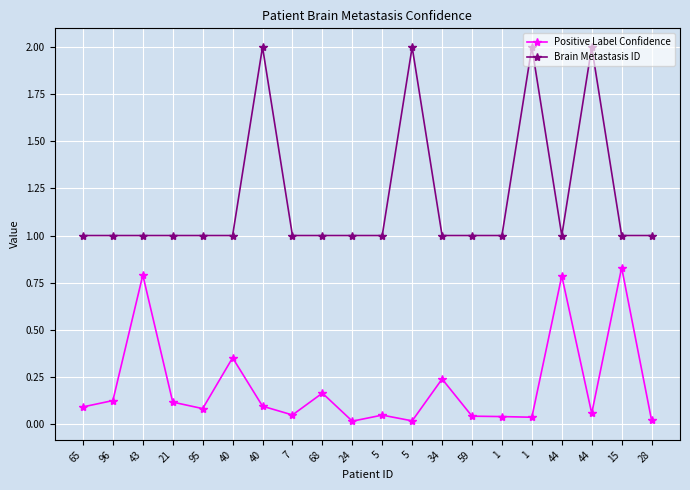

What are all the series names shown in the legend?

Positive Label Confidence, Brain Metastasis ID